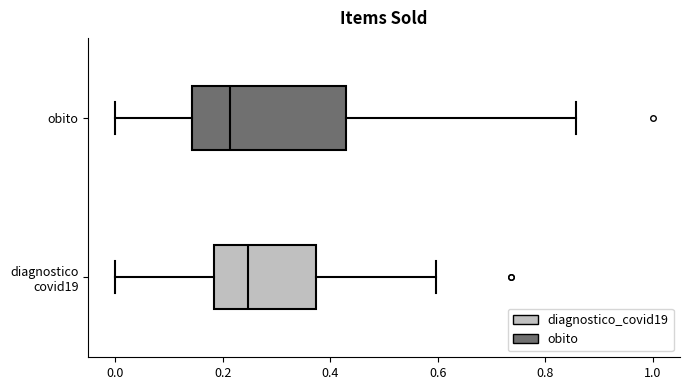

Comparing the boxes themselves (not the whiskers), which one is the widest?

obito